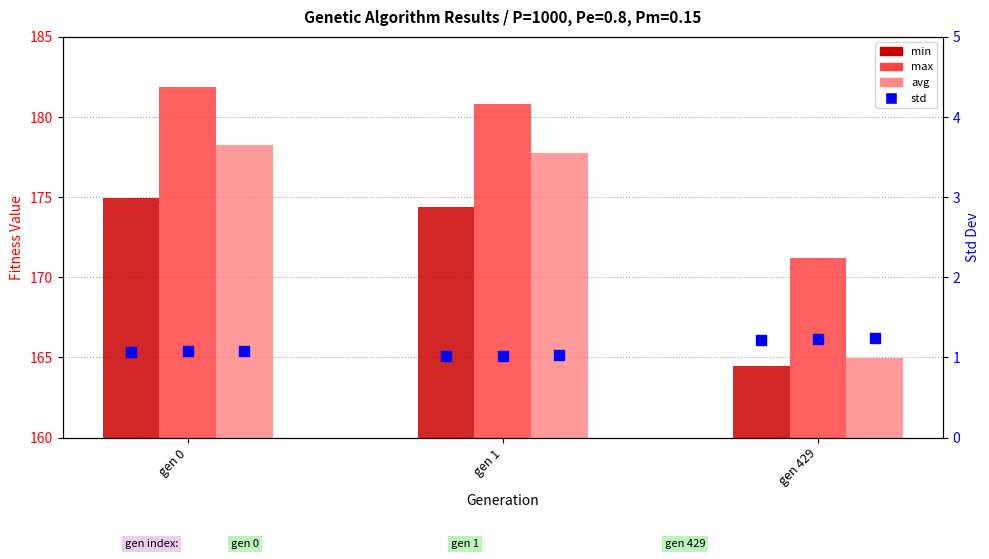

What is the total value across all series at gen 0?

536.2